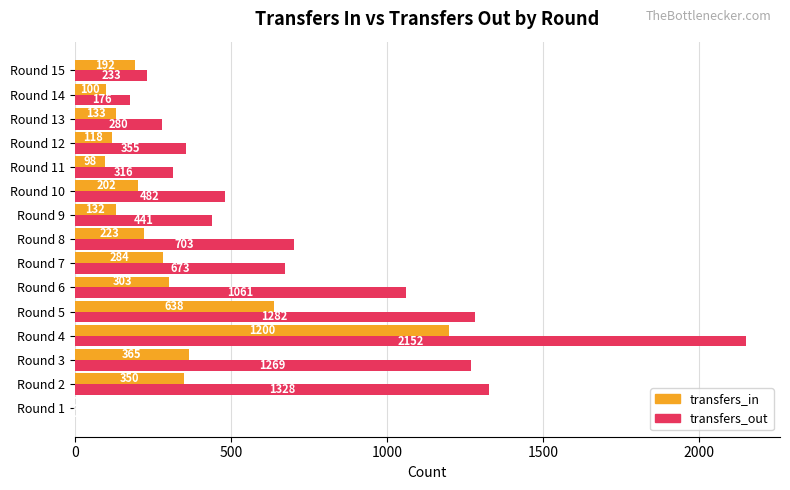

How many data points does each series have?

15